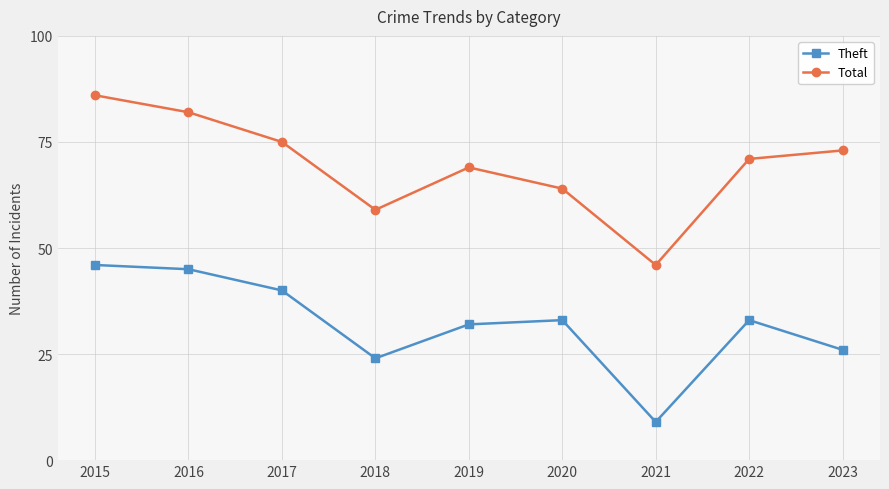

Reading left to right, list all the values displayed in this chart.

Theft: 2015=46	2016=45	2017=40	2018=24	2019=32	2020=33	2021=9	2022=33	2023=26
Total: 2015=86	2016=82	2017=75	2018=59	2019=69	2020=64	2021=46	2022=71	2023=73